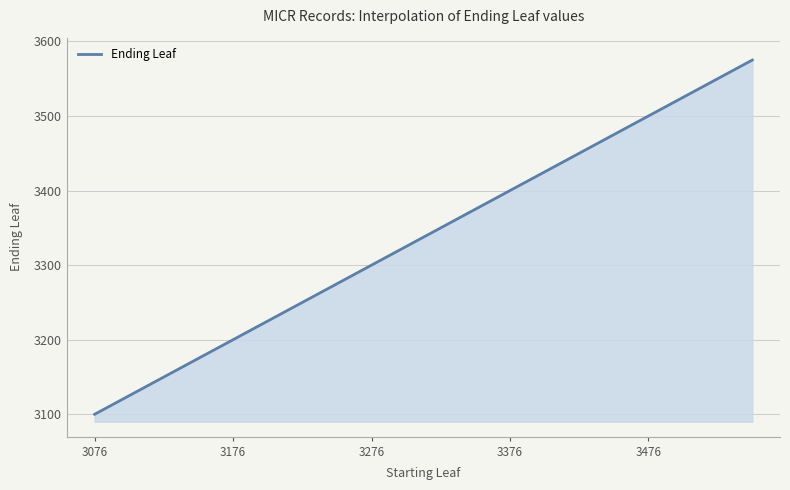

What is the difference between the maximum and minimum values?

475.0